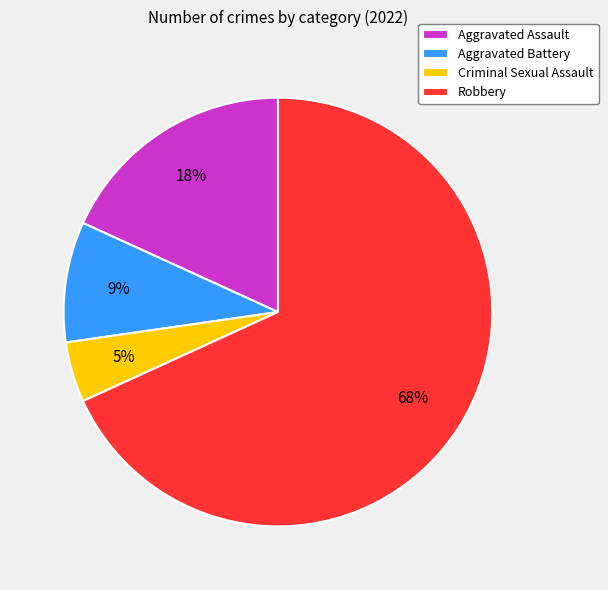

What is the smallest slice in the pie chart?

Criminal Sexual Assault